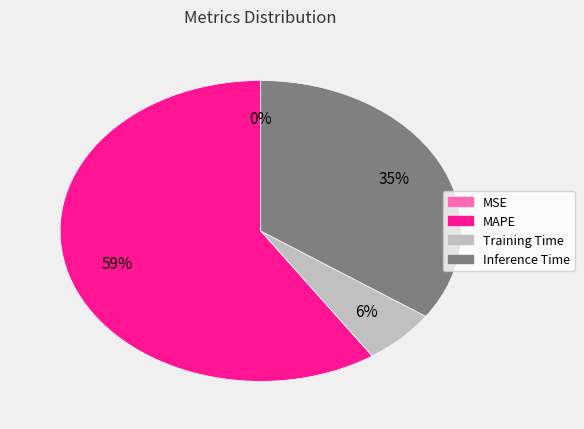

Which slice is the largest?

MAPE